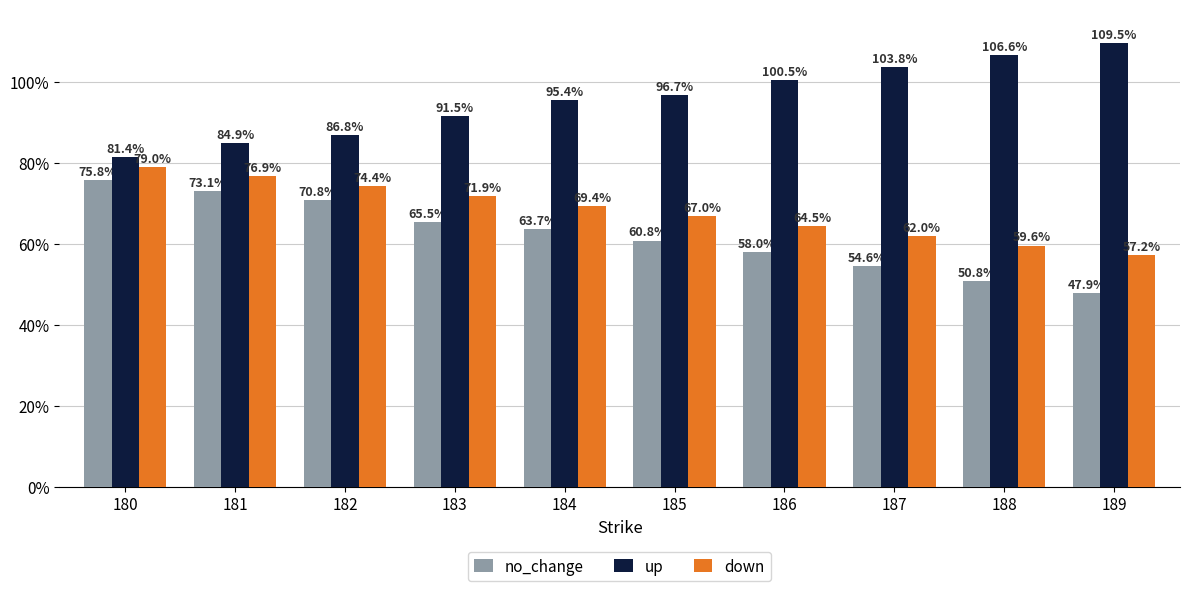

Read the no_change value at 183.

0.7